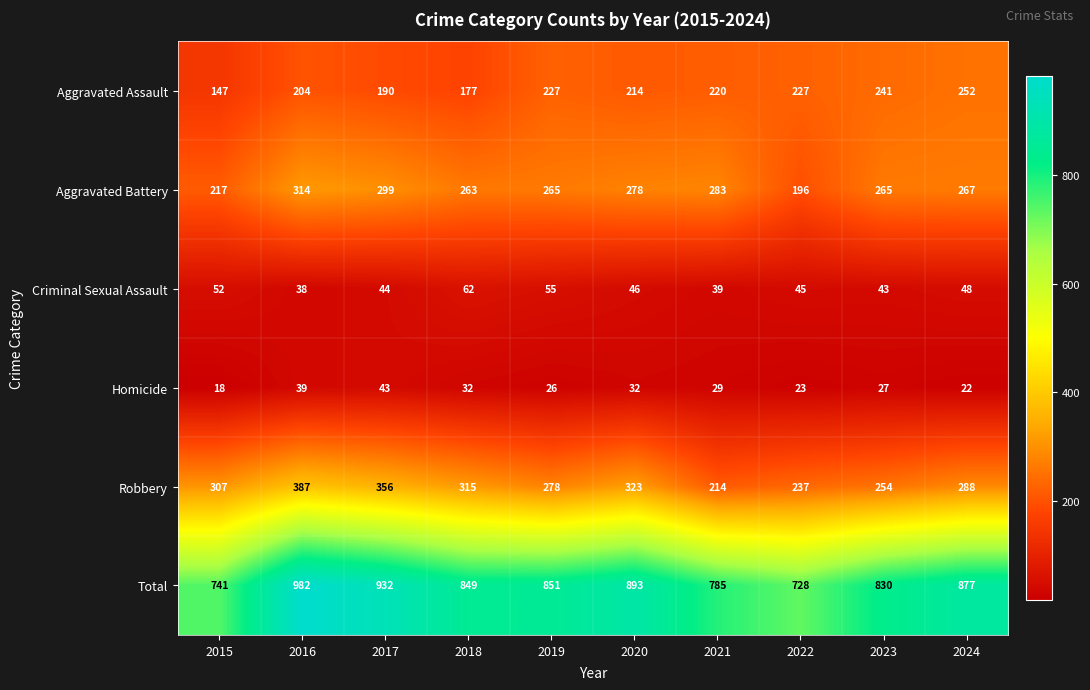

What is the spread (max minus min) of values at 2020?

861